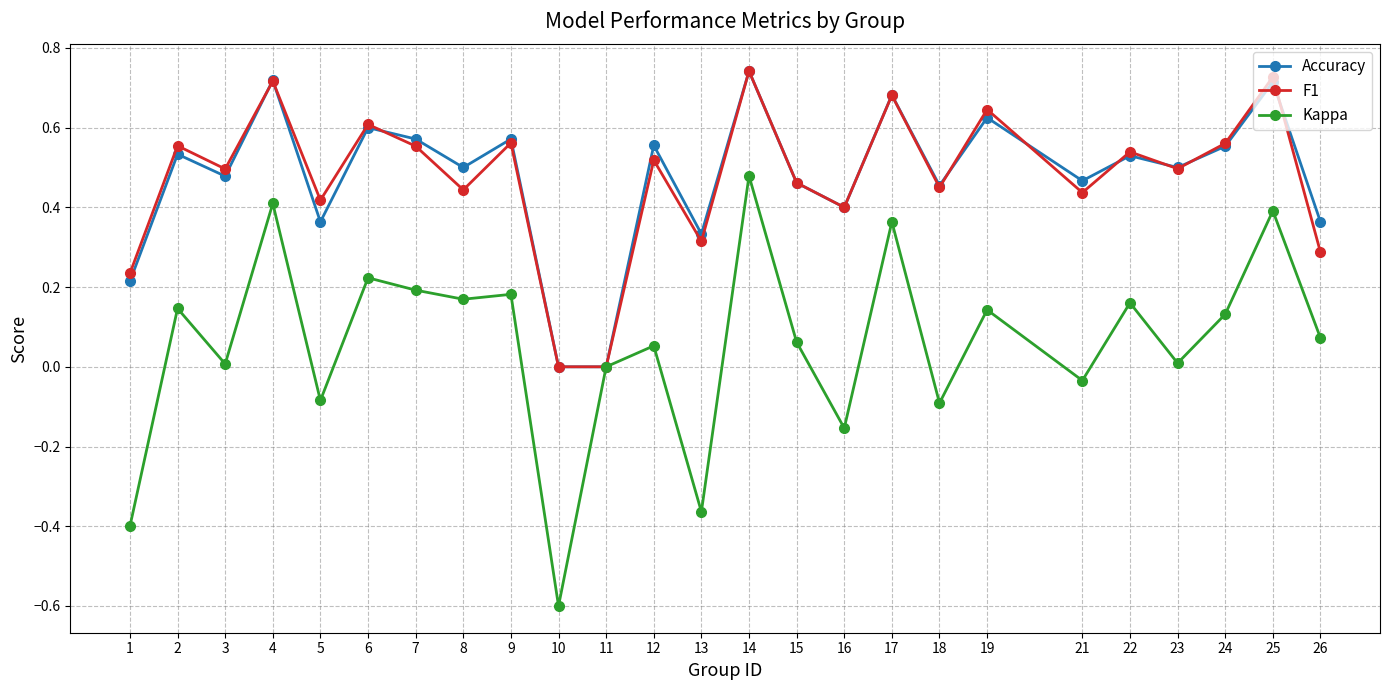

At which category does Accuracy reach its first local peak?

2